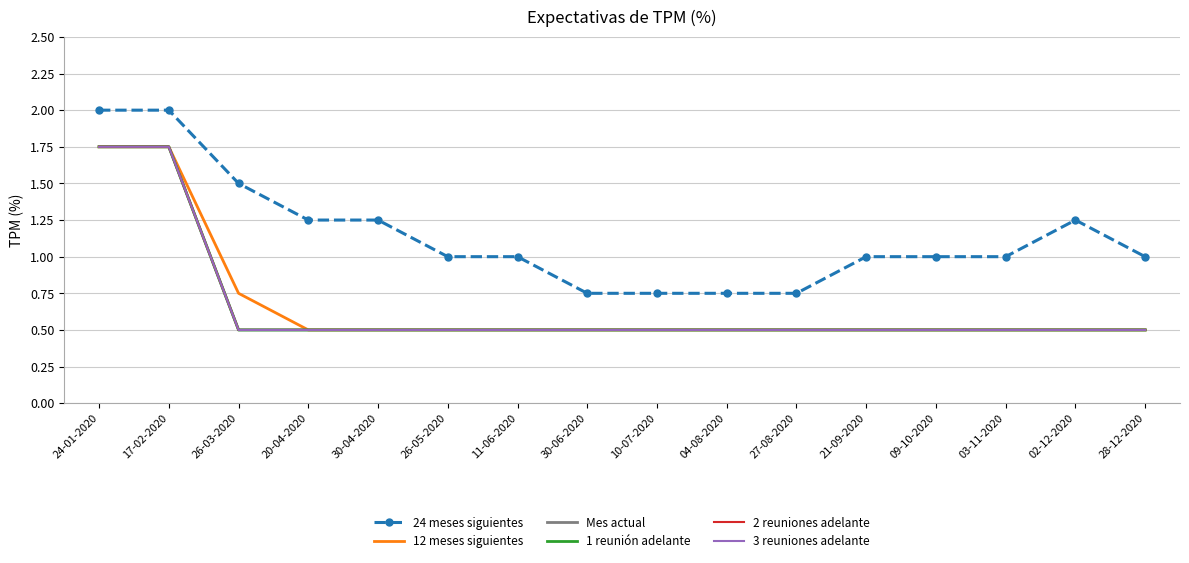

True or false: 24 meses siguientes has a value of 1.8 at 20-04-2020.

False